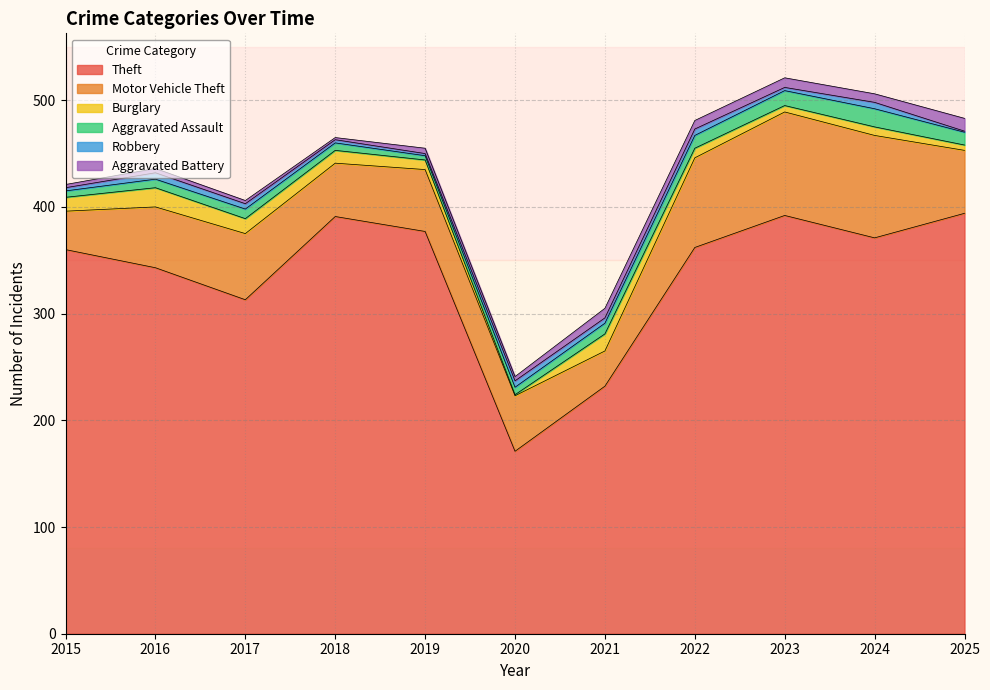

Does the chart have visible grid lines?

Yes